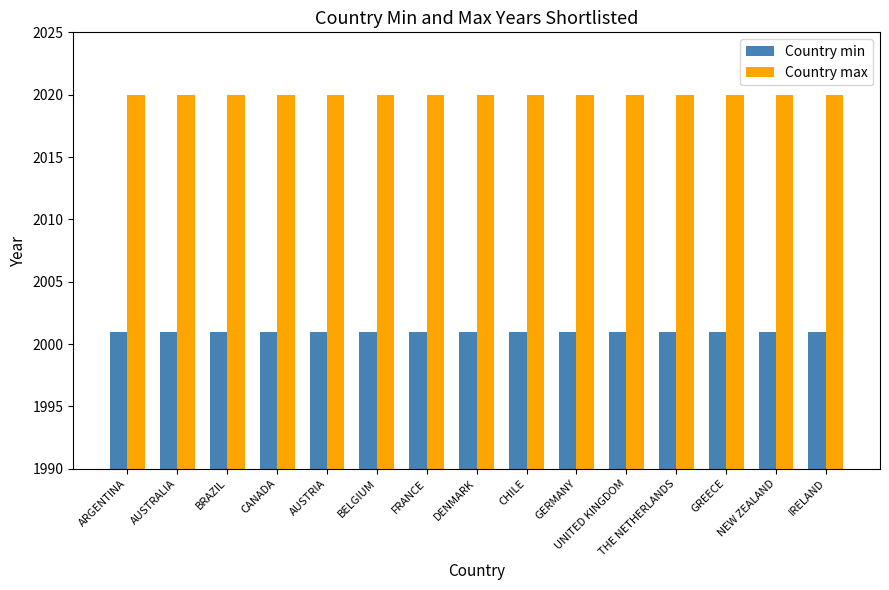

What is the spread (max minus min) of values at ARGENTINA?

19